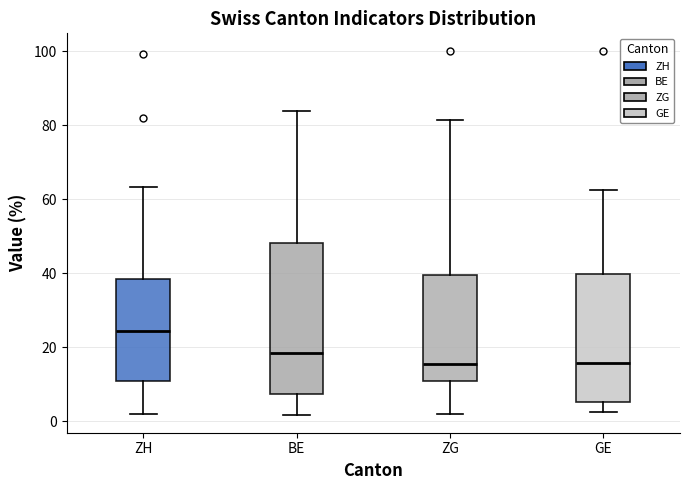

Which box is the tallest, from its lower edge to its upper edge?

BE